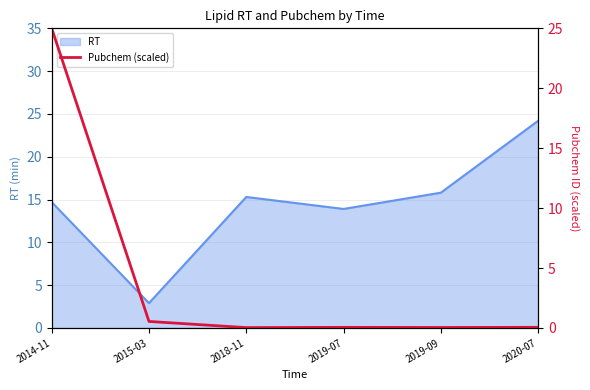

The chart shows a value of 0.1 at 2020-07. True or false?

True